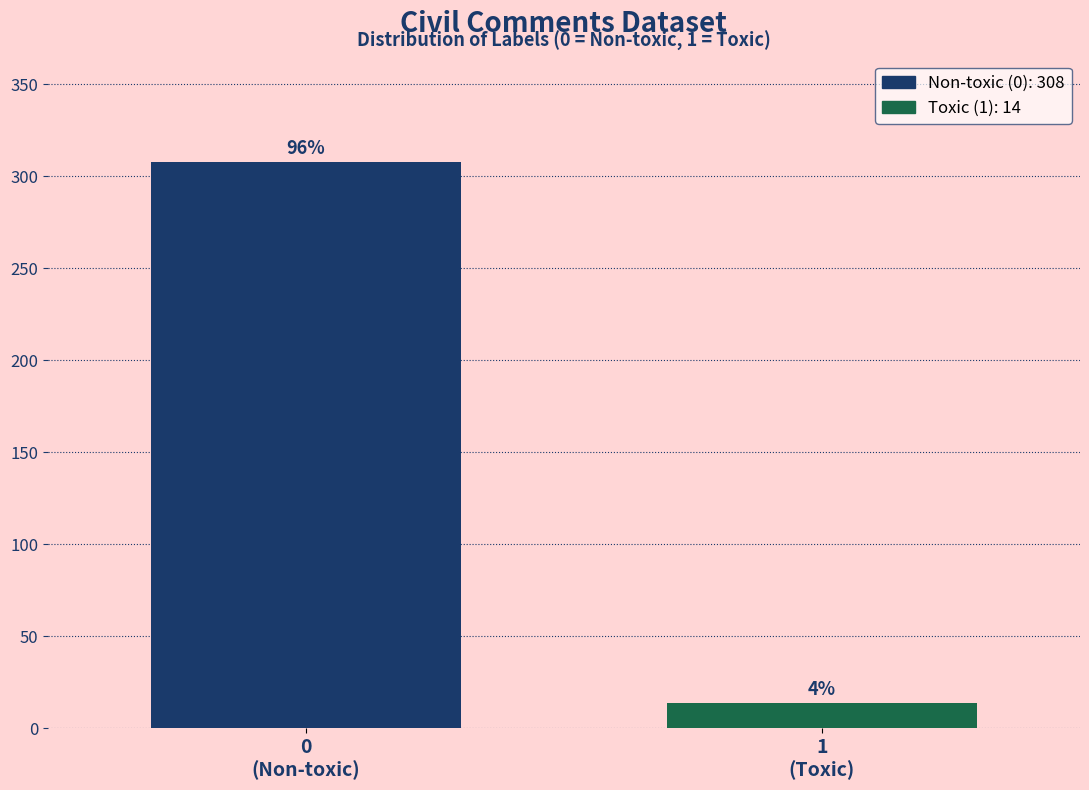

How many bars are there in total?

2